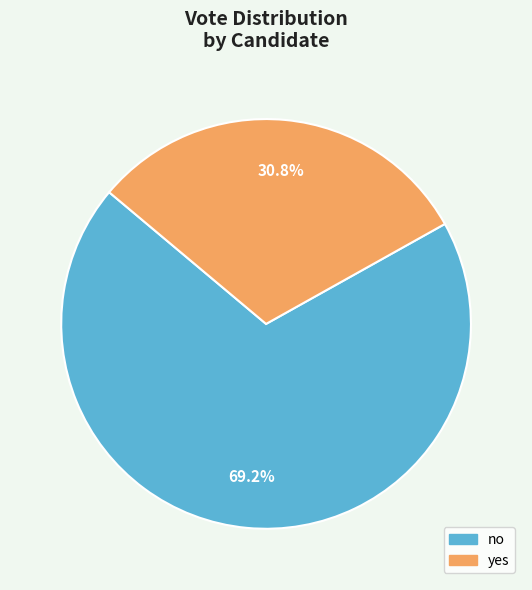

What percentage do yes and no together represent?

100.0%